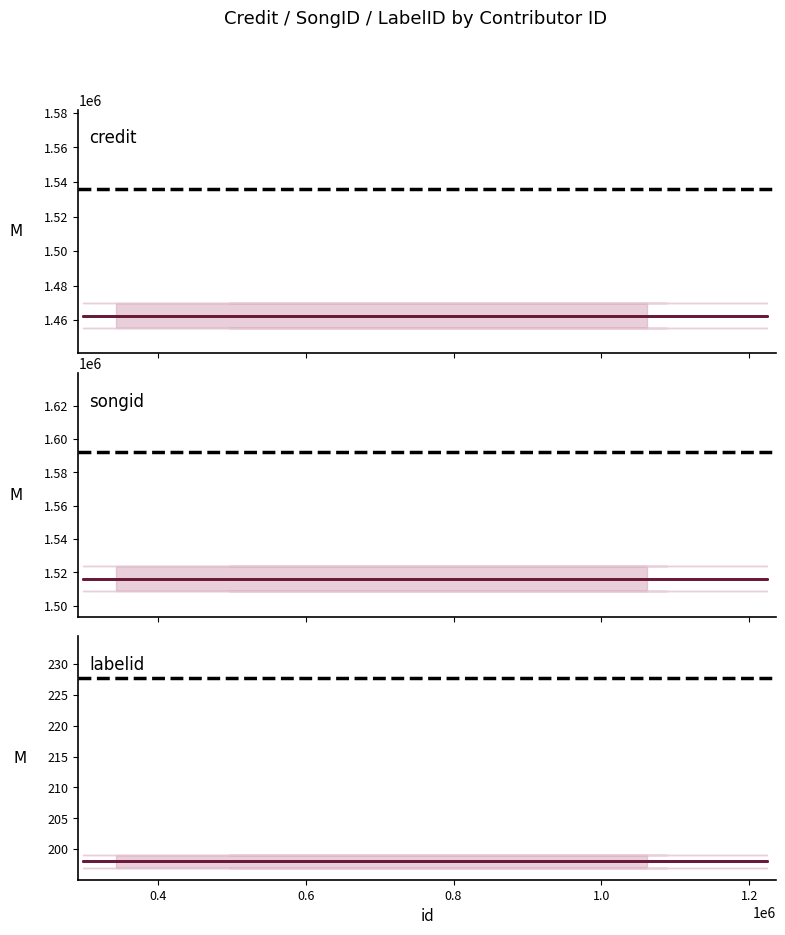

What is the label of the 5th point from the right?

1089378